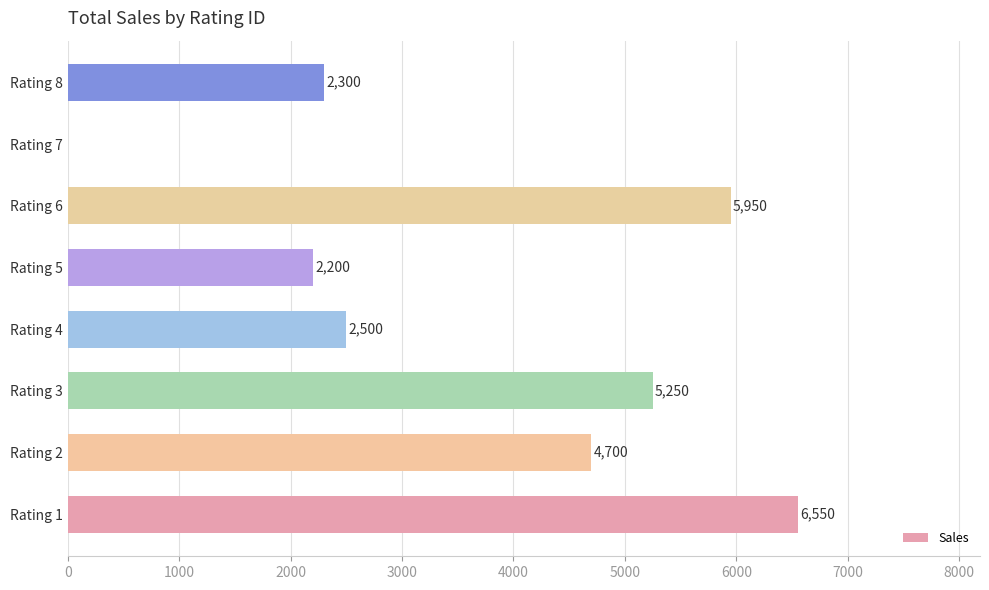

How many data points are above 4699?

4